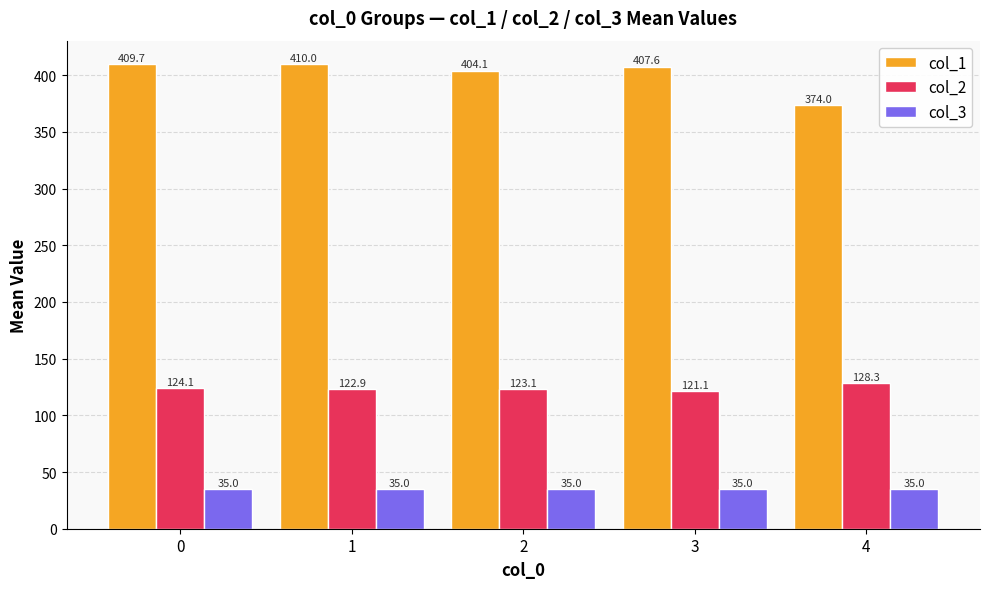

What is the average value of the col_2 series?

123.9